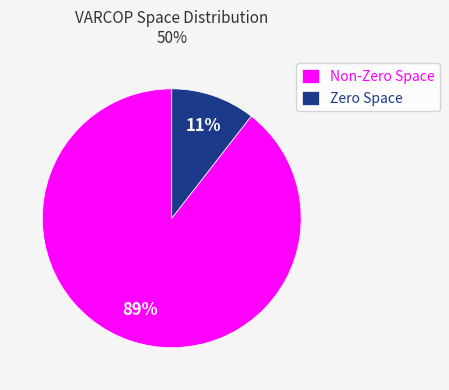

What is the largest slice in the pie chart?

Non-Zero Space